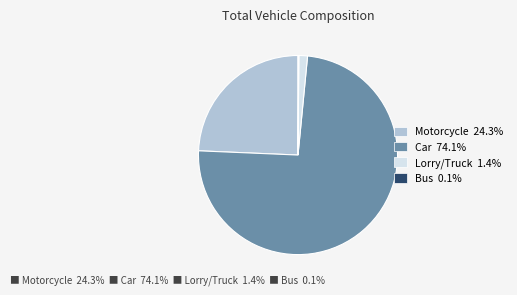

Does any single category account for the majority?

Yes